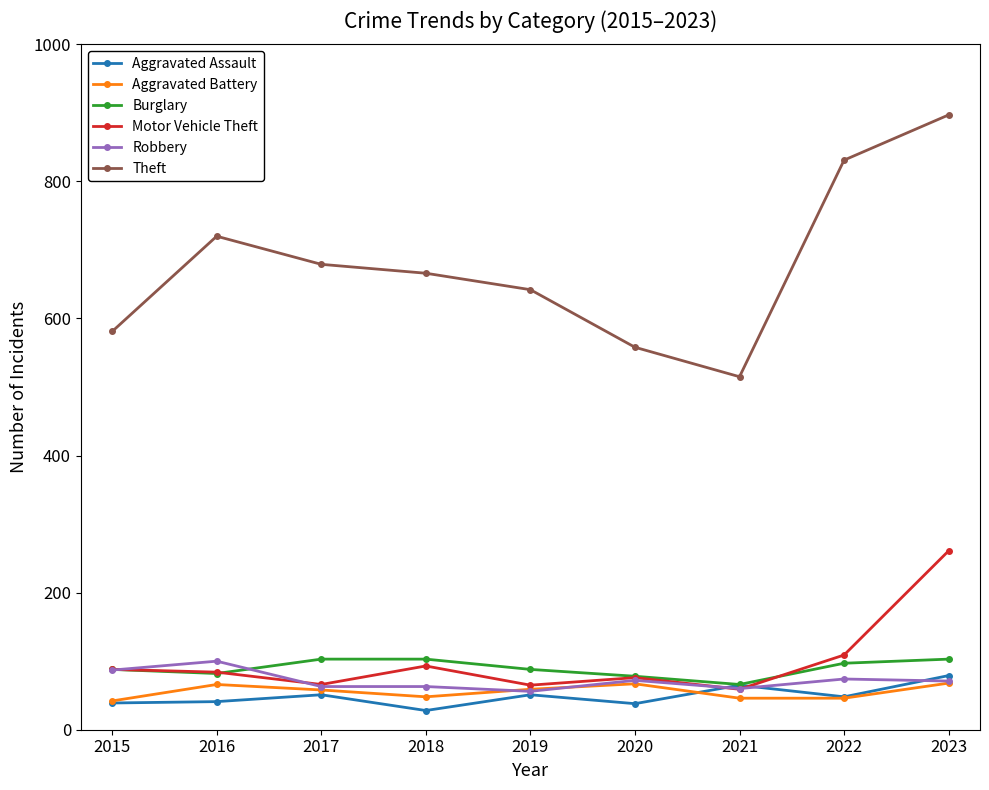

What is the difference between the second highest and minimum values in the Aggravated Battery series?

25